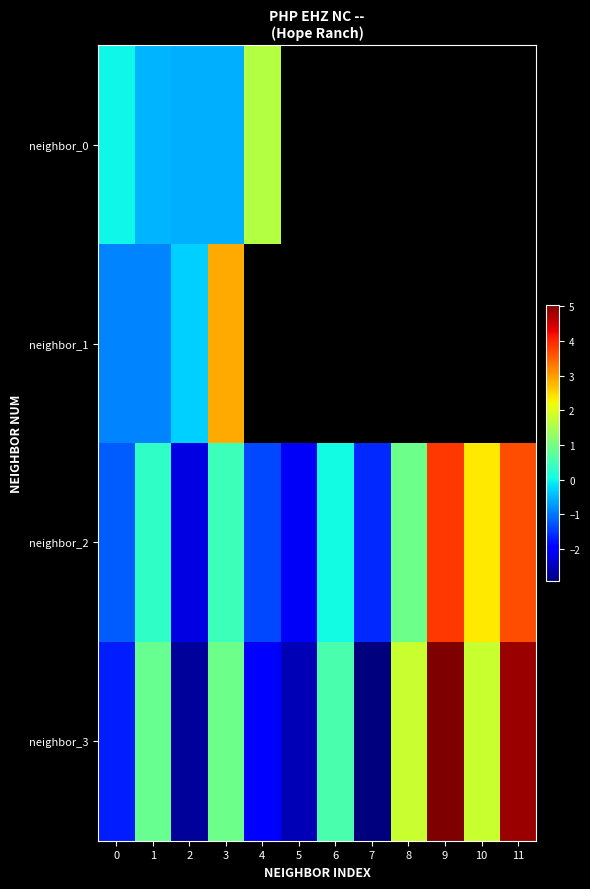

Which series changed the most between 1 and 3?

neighbor_1